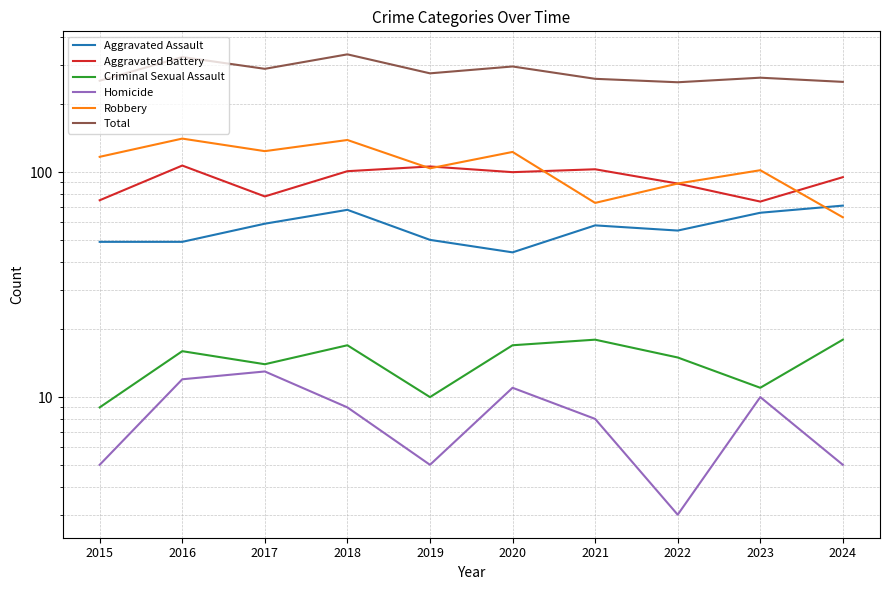

Where is the first local maximum for Aggravated Assault?

2018